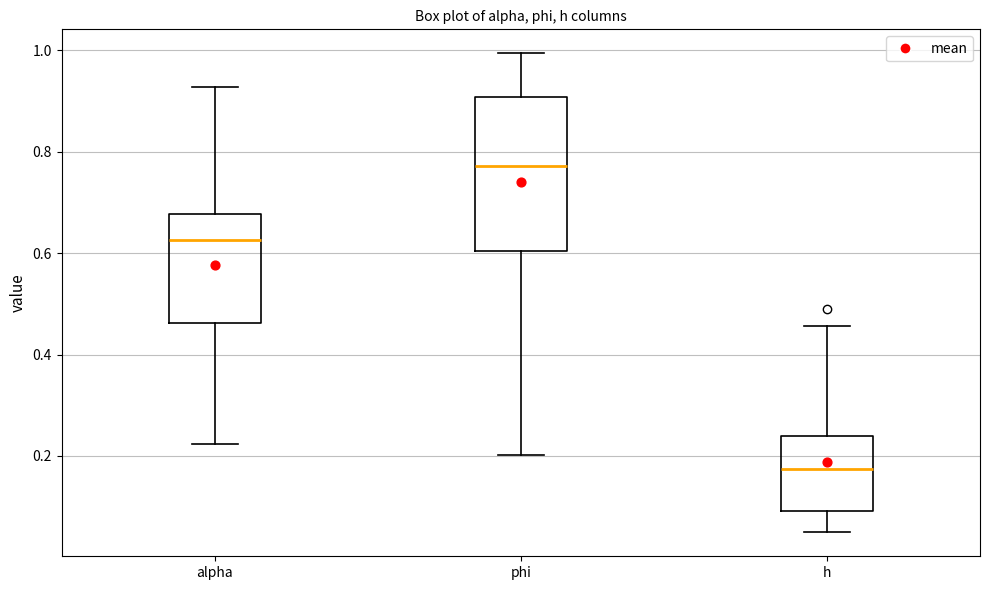

Where is the upper edge of the box for h on the y-axis? The values are not printed on the chart, so give them approximately, as read against the axis.

0.24